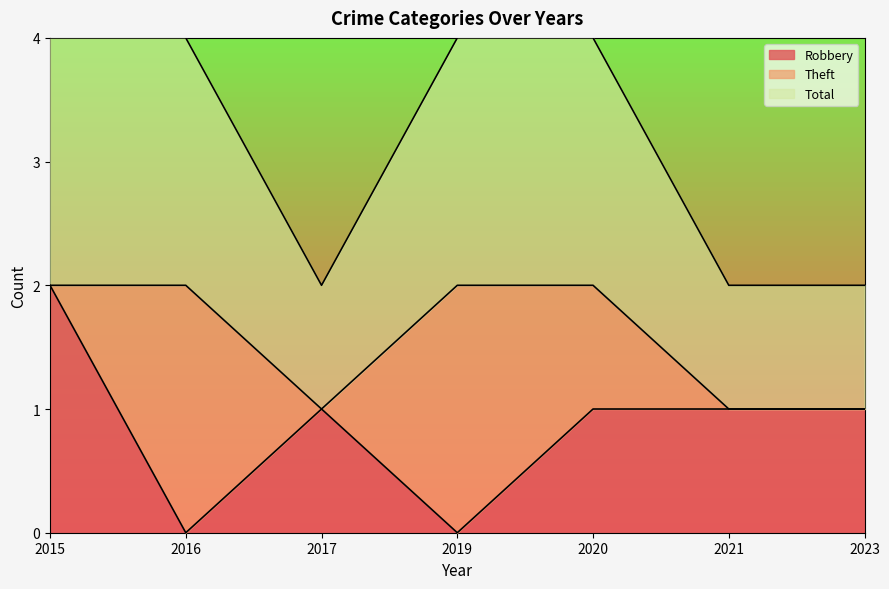

Count the number of categories in the chart.

7